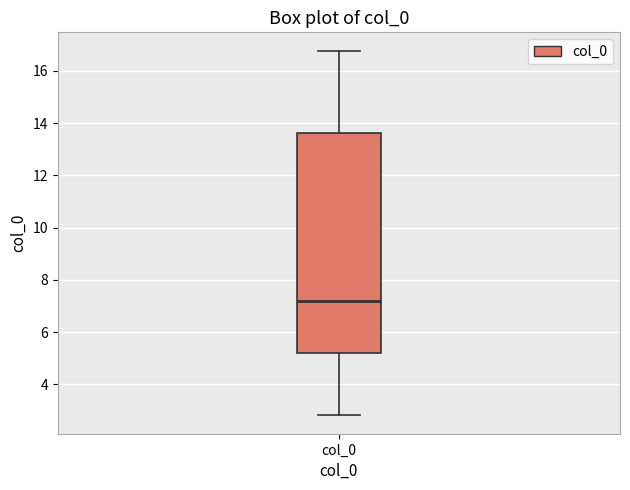

Read this box plot against the y-axis: the position of the median line, the range covered by the box, and the ends of both whiskers. The values are not printed on the chart, so give them approximately, as read against the axis.

median 7.2, box 5.2 to 13.6, whiskers 2.8 to 16.8